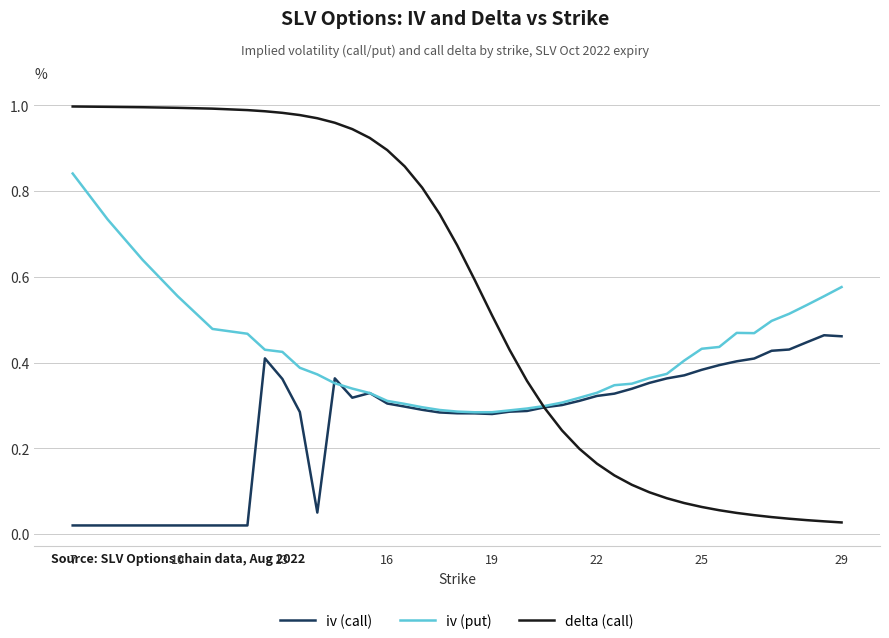

Rank the series by their maximum value, from highest to lowest.

delta (call), iv (put), iv (call)